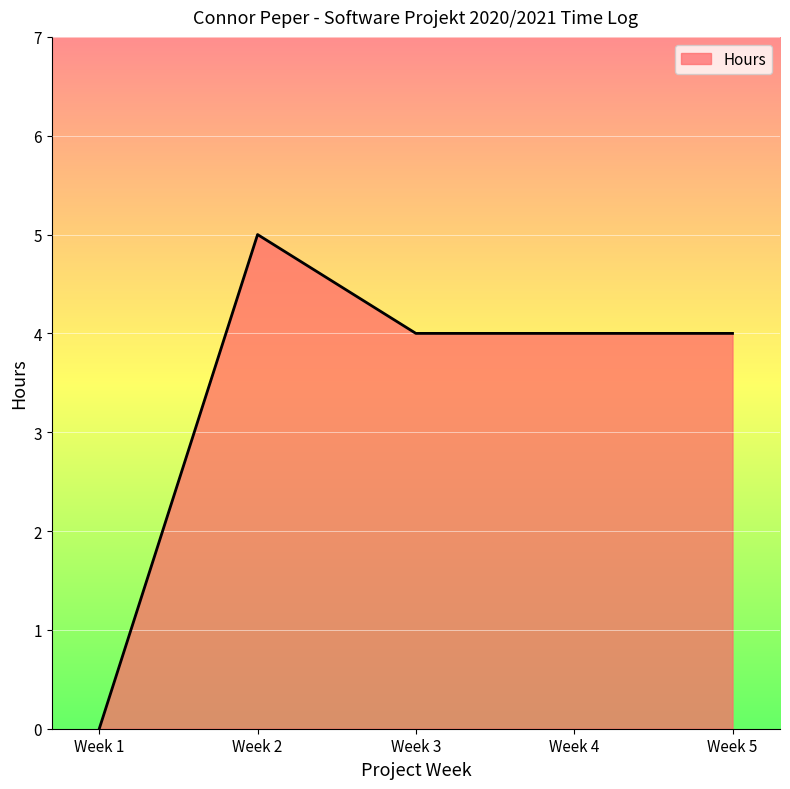

At which label does the data first exceed 4?

Week 2